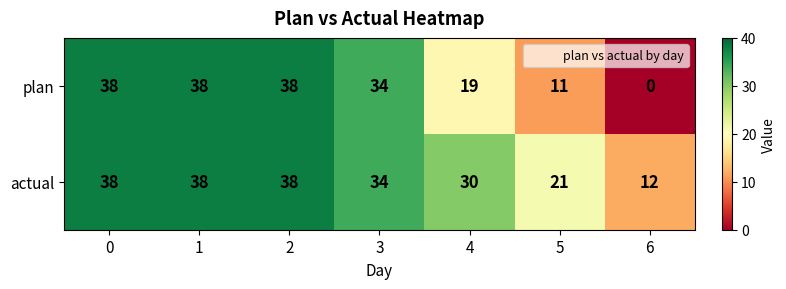

What is the maximum value shown in the chart?

38